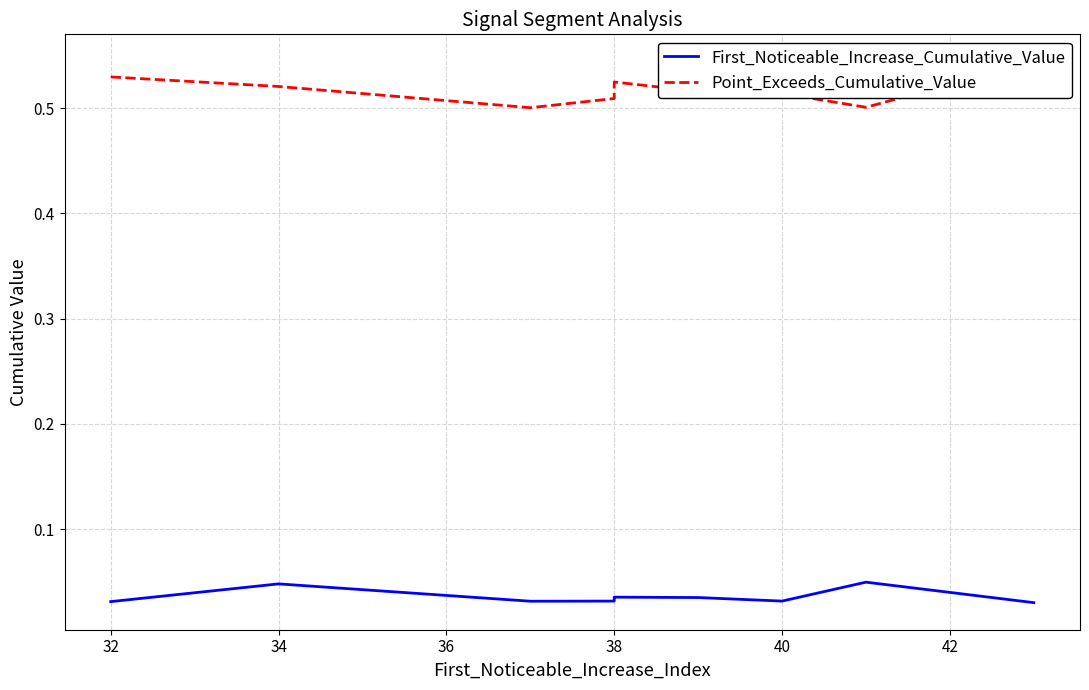

What is the label of the 8th point from the right?

34